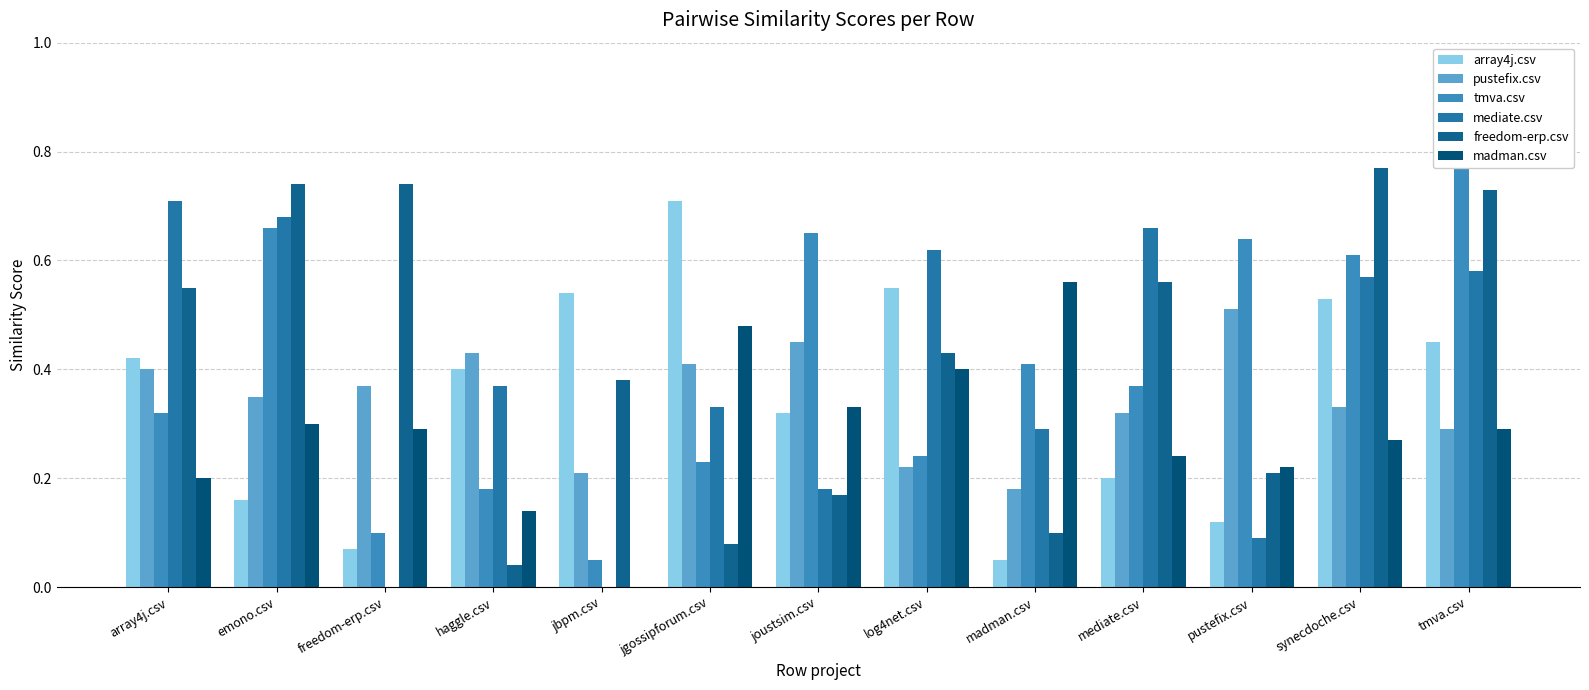

How many bars are there in each group?

6